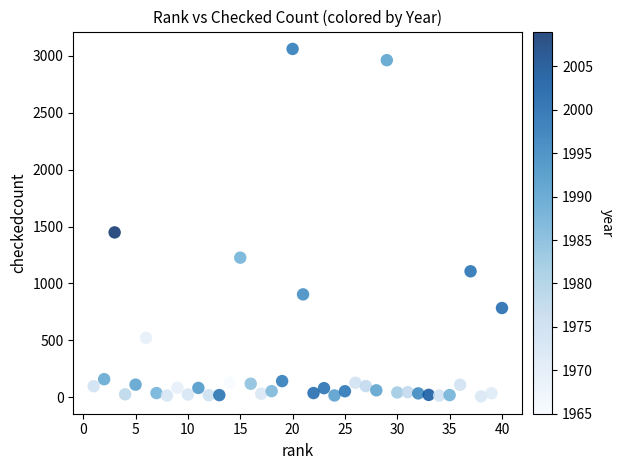

What Y value in the scatter plot is closest to 1534?

1448